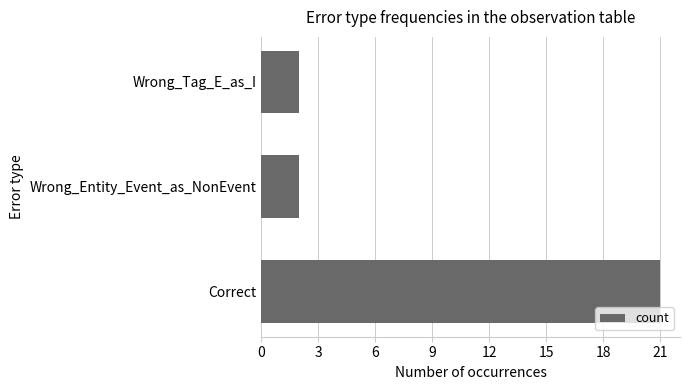

Reading bottom to top, transcribe all the data shown in this chart.

21	2	2